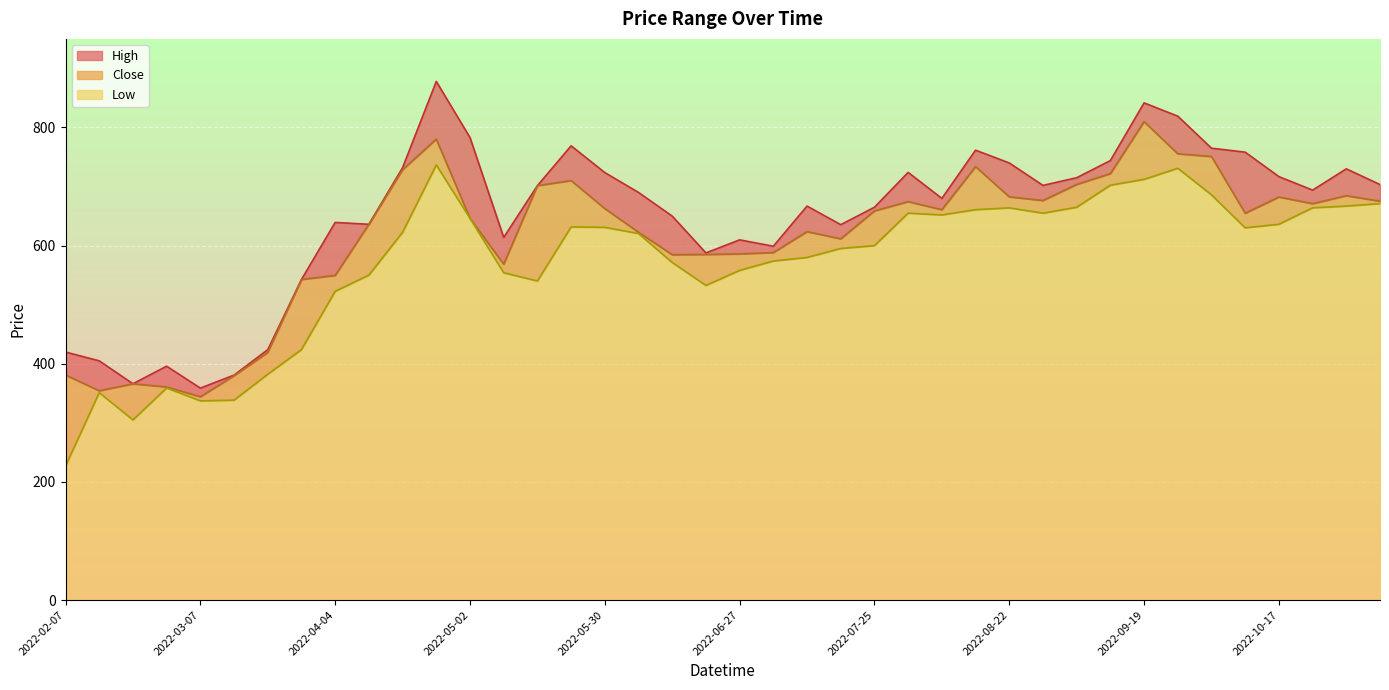

Reading left to right, transcribe all the data shown in this chart.

High: 2022-02-07=419.9	2022-02-14=405.0	2022-02-21=366.2	2022-02-28=395.9	2022-03-07=358.8	2022-03-14=380.9	2022-03-21=423.9	2022-03-28=542.7	2022-04-04=639.3	2022-04-11=636.2	2022-04-18=732.0	2022-04-25=878.0	2022-05-02=783.0	2022-05-09=613.9	2022-05-16=701.5	2022-05-23=769.0	2022-05-30=723.7	2022-06-06=690.0	2022-06-13=650.0	2022-06-20=587.7	2022-06-27=609.8	2022-07-04=599.0	2022-07-11=667.0	2022-07-18=635.5	2022-07-25=665.0	2022-08-01=724.0	2022-08-08=680.0	2022-08-15=761.6	2022-08-22=740.0	2022-08-29=702.0	2022-09-05=715.0	2022-09-12=744.0	2022-09-19=841.7	2022-09-26=819.2	2022-10-03=765.0	2022-10-10=758.2	2022-10-17=716.8	2022-10-24=694.0	2022-10-31=730.0	2022-11-07=703.4
Close: 2022-02-07=381.0	2022-02-14=354.3	2022-02-21=366.1	2022-02-28=360.8	2022-03-07=344.2	2022-03-14=379.8	2022-03-21=419.2	2022-03-28=542.7	2022-04-04=549.6	2022-04-11=636.2	2022-04-18=728.5	2022-04-25=780.4	2022-05-02=646.2	2022-05-09=568.6	2022-05-16=701.5	2022-05-23=710.2	2022-05-30=662.8	2022-06-06=622.6	2022-06-13=584.7	2022-06-20=585.0	2022-06-27=586.0	2022-07-04=588.3	2022-07-11=623.7	2022-07-18=611.5	2022-07-25=658.8	2022-08-01=674.5	2022-08-08=660.9	2022-08-15=733.8	2022-08-22=682.7	2022-08-29=676.4	2022-09-05=703.6	2022-09-12=722.0	2022-09-19=810.0	2022-09-26=755.5	2022-10-03=751.0	2022-10-10=654.8	2022-10-17=682.3	2022-10-24=671.0	2022-10-31=684.5	2022-11-07=675.3
Low: 2022-02-07=227.0	2022-02-14=351.1	2022-02-21=305.0	2022-02-28=359.1	2022-03-07=337.2	2022-03-14=338.5	2022-03-21=382.3	2022-03-28=424.0	2022-04-04=522.8	2022-04-11=550.1	2022-04-18=622.6	2022-04-25=736.6	2022-05-02=646.2	2022-05-09=554.1	2022-05-16=540.2	2022-05-23=631.7	2022-05-30=631.0	2022-06-06=620.5	2022-06-13=571.5	2022-06-20=532.7	2022-06-27=558.1	2022-07-04=574.0	2022-07-11=580.0	2022-07-18=595.2	2022-07-25=600.0	2022-08-01=655.0	2022-08-08=652.0	2022-08-15=660.9	2022-08-22=664.0	2022-08-29=655.0	2022-09-05=665.0	2022-09-12=702.3	2022-09-19=712.2	2022-09-26=731.0	2022-10-03=686.0	2022-10-10=630.2	2022-10-17=636.2	2022-10-24=664.0	2022-10-31=667.0	2022-11-07=671.2